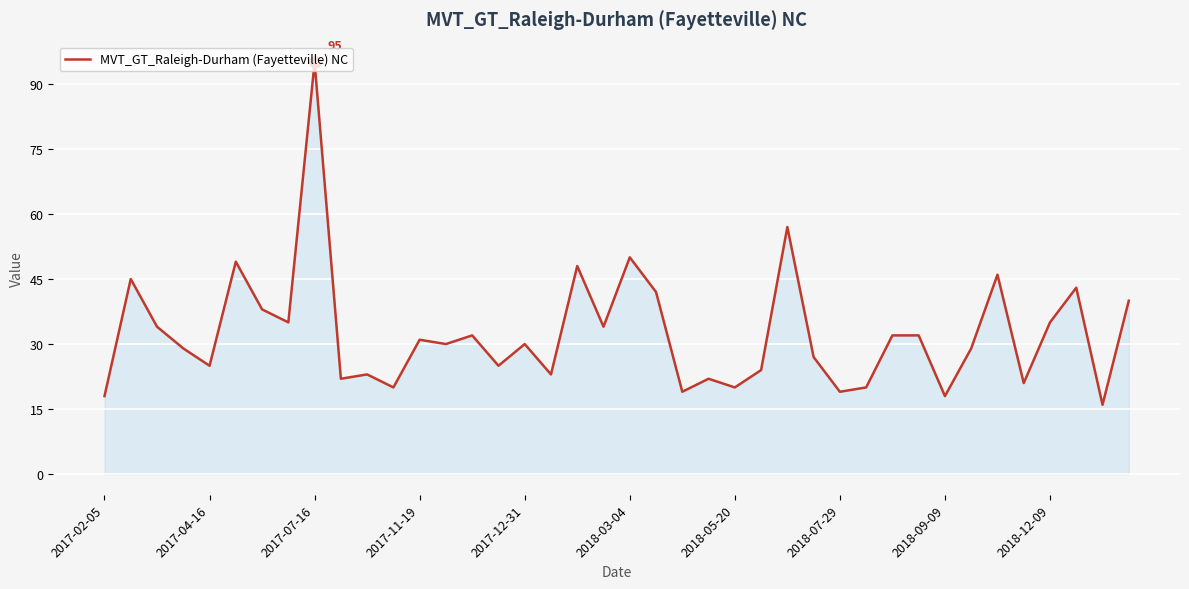

What is the difference between the maximum and minimum values?

79